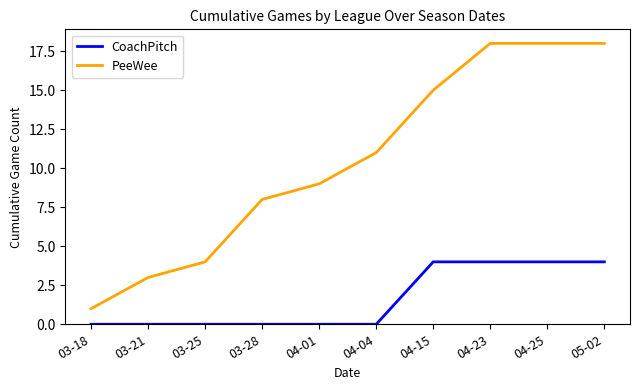

What is the difference between the PeeWee values at 03-18 and 04-15?

14